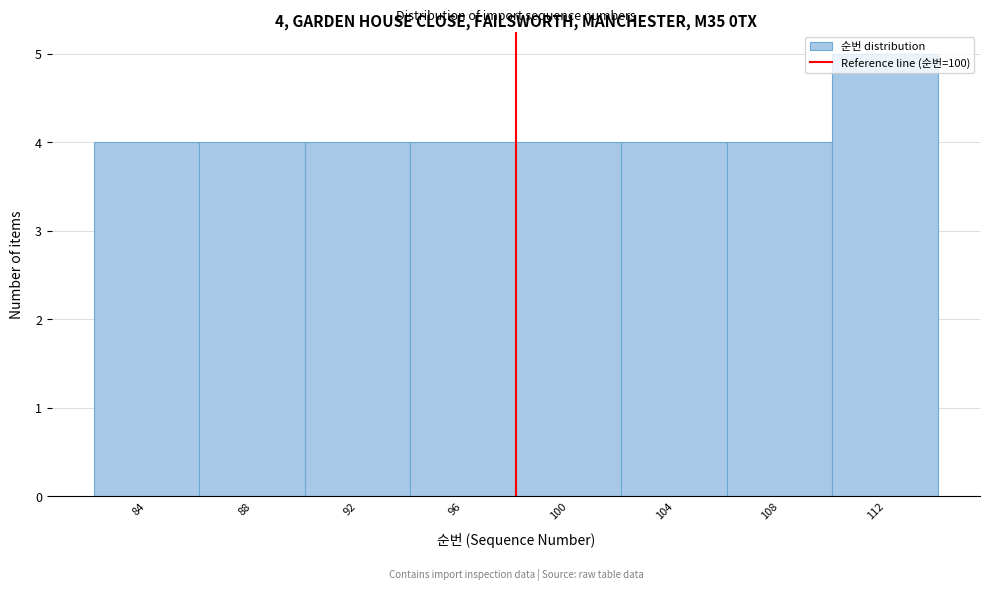

What is the average value?

4